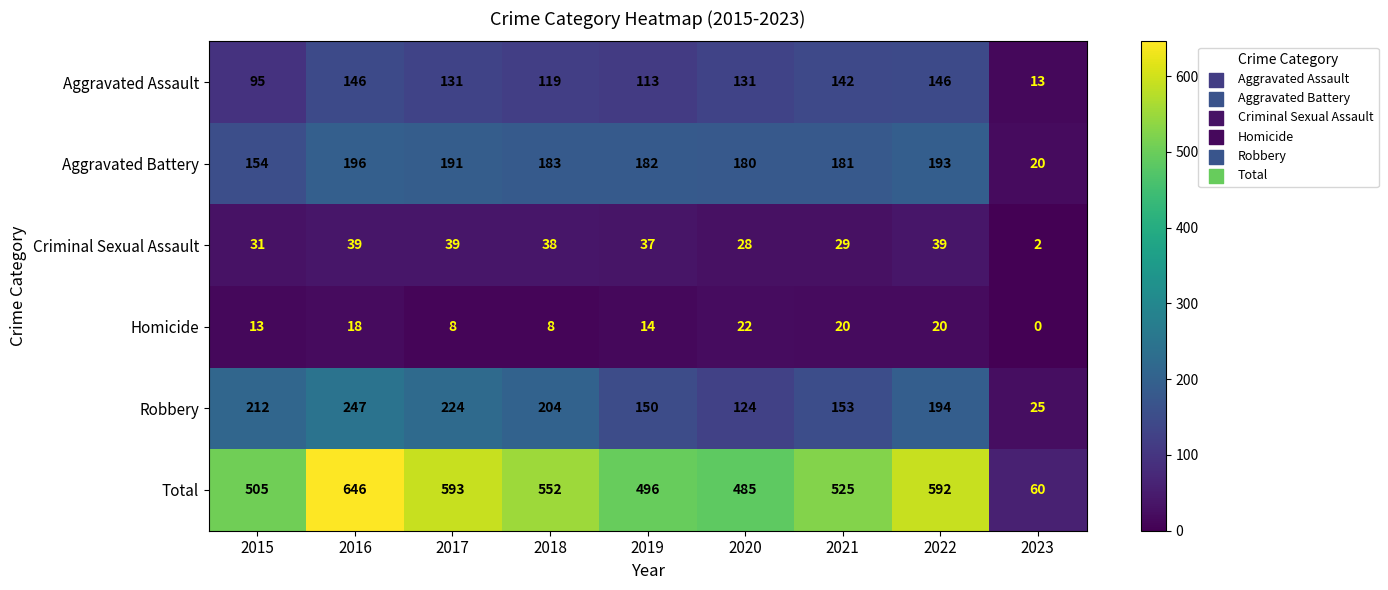

Which series changed the most between 2018 and 2019?

Total